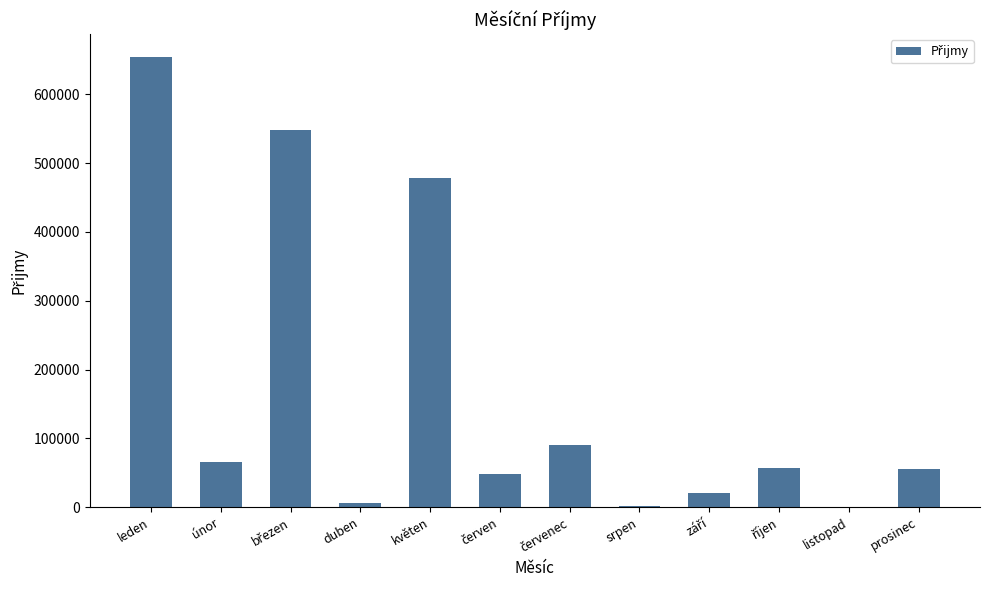

What is the approximate value at prosinec?

54984